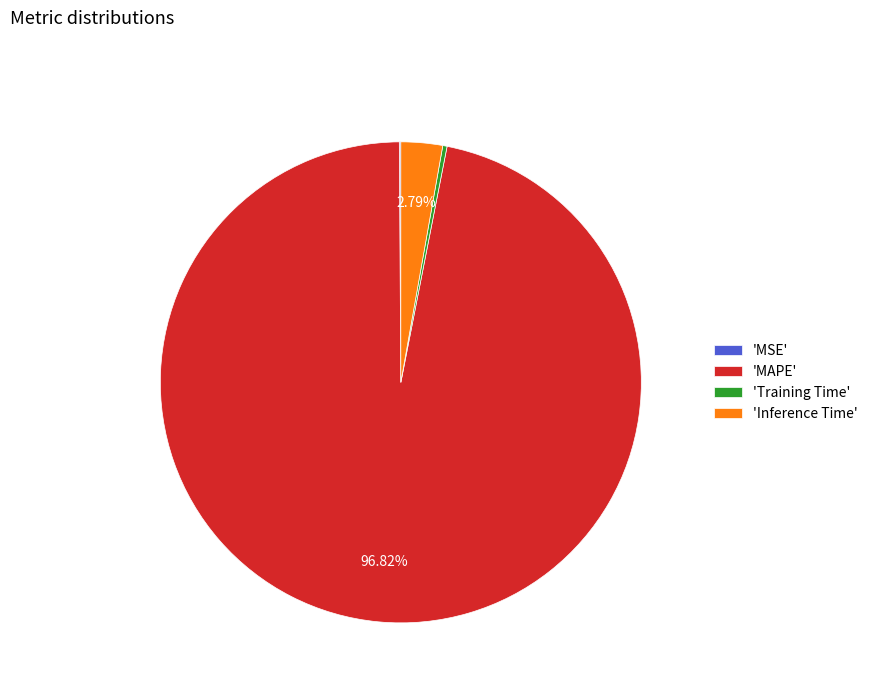

Does 'MAPE' account for over 50% of the chart?

Yes